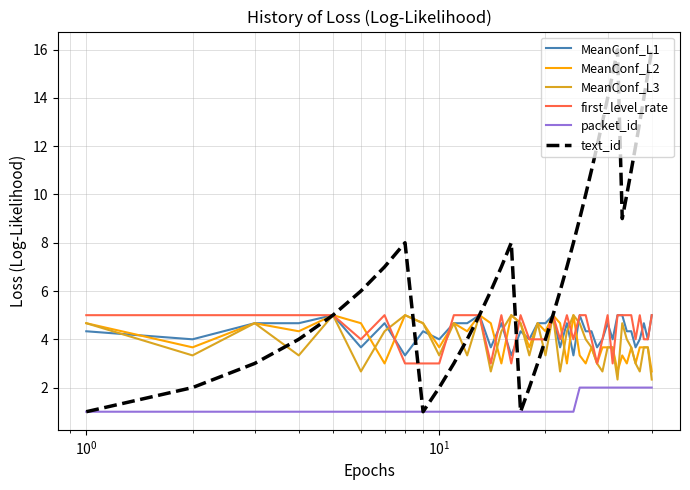

What is the lowest value of the first_level_rate series?

3.0